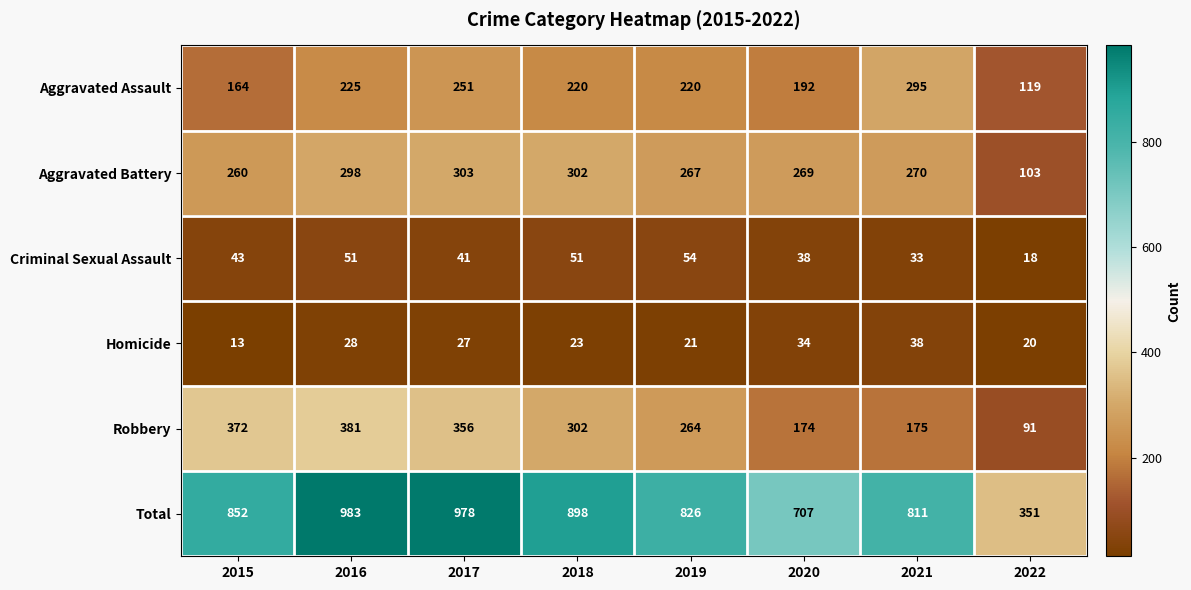

Rank the categories by Homicide value from highest to lowest.

2021, 2020, 2016, 2017, 2018, 2019, 2022, 2015